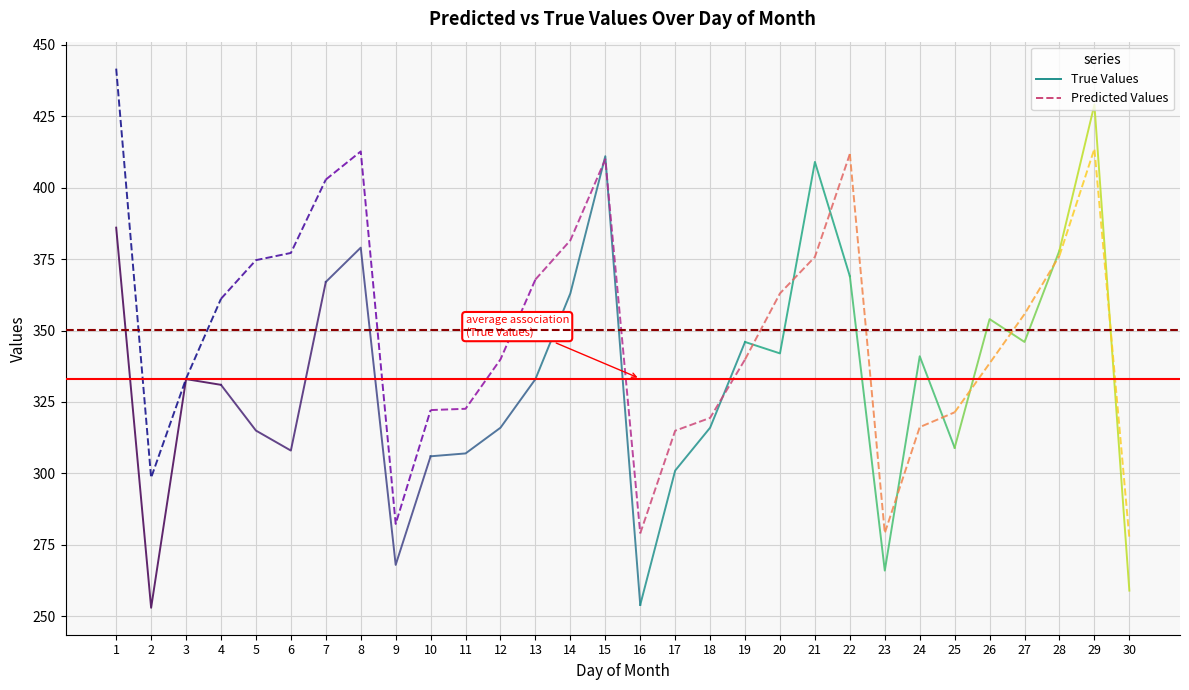

True or false: True Values and Predicted Values intersect in this chart.

False